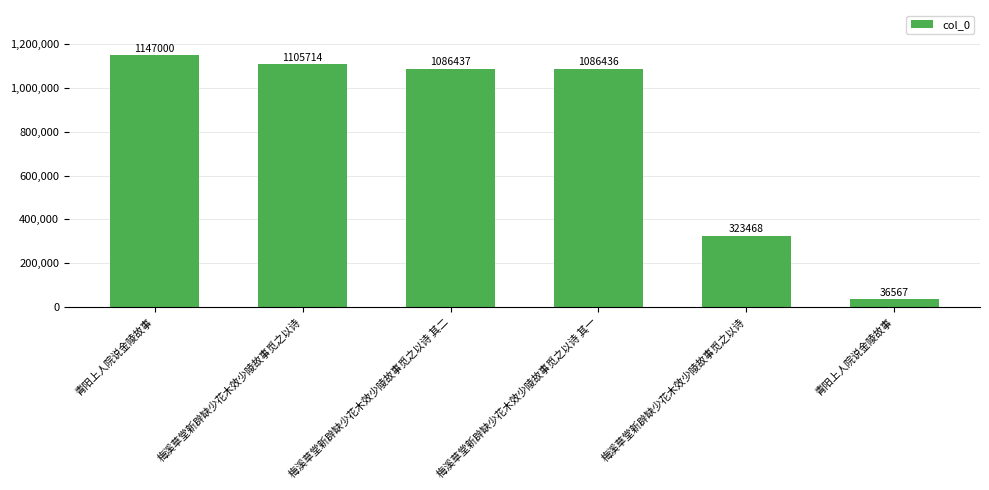

What is the label of the 3rd bar from the left?

梅溪草堂新辟缺少花木效少陵故事觅之以诗 其二